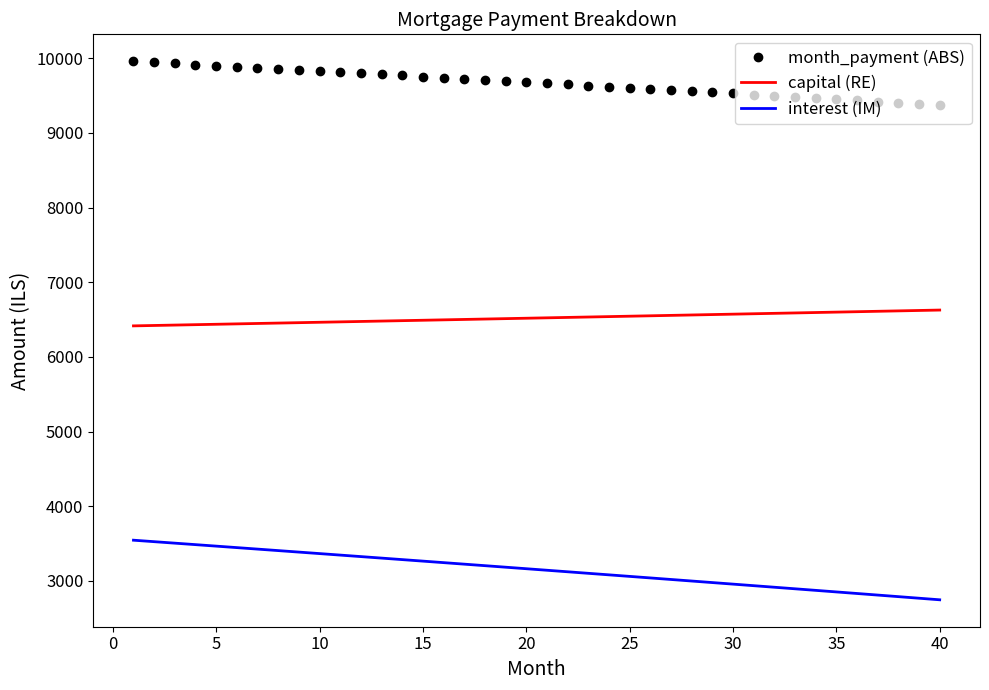

Which series has the largest range (max minus min)?

interest (IM)